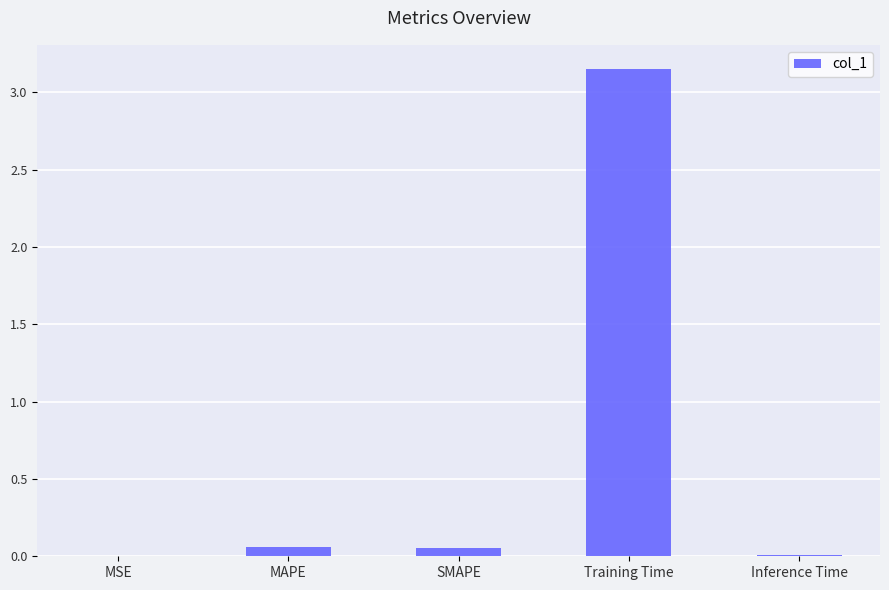

True or false: the data shows 0.0 at MSE.

True